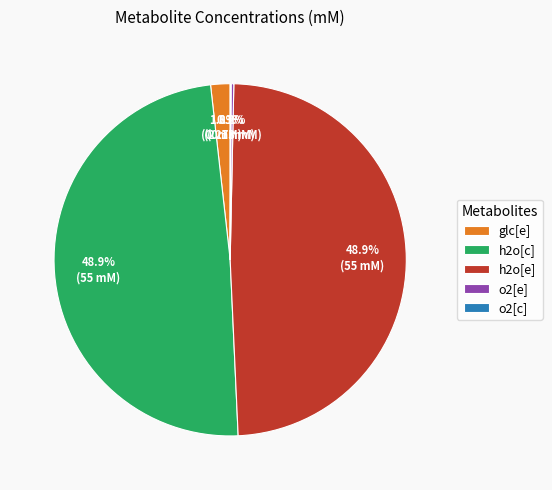

To the nearest percent, what percentage of the pie is h2o[c]?

49%